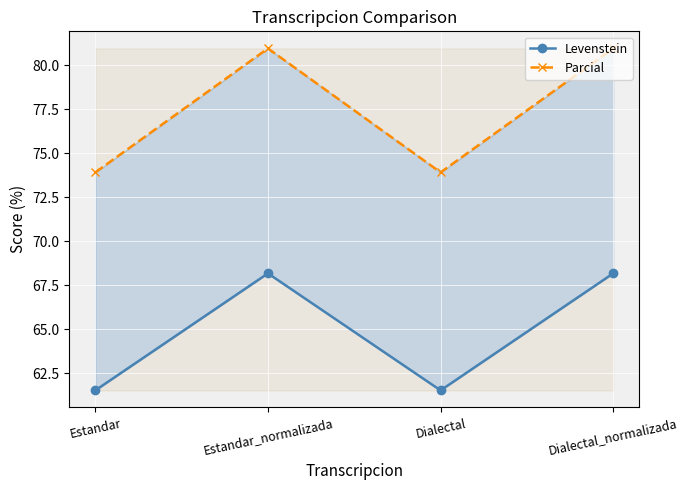

What position from the right is Estandar?

4